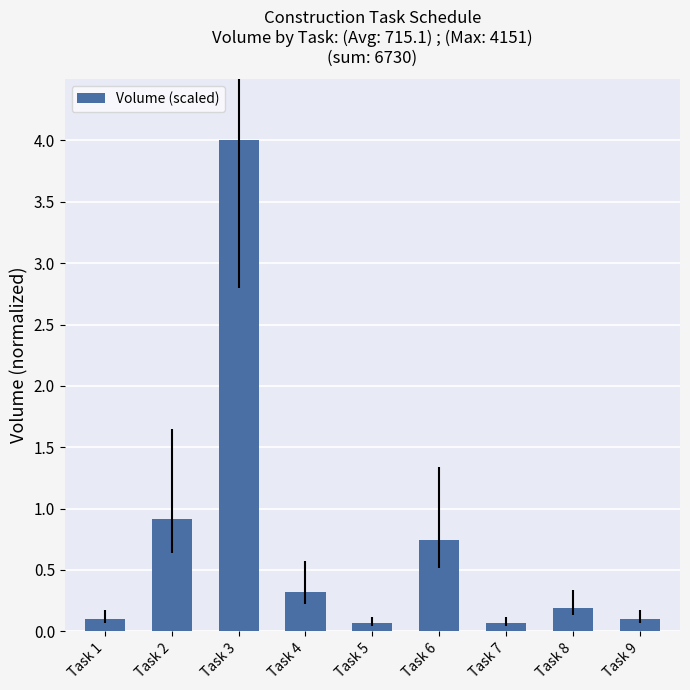

Is it true that the value at Task 8 is 0.2?

True